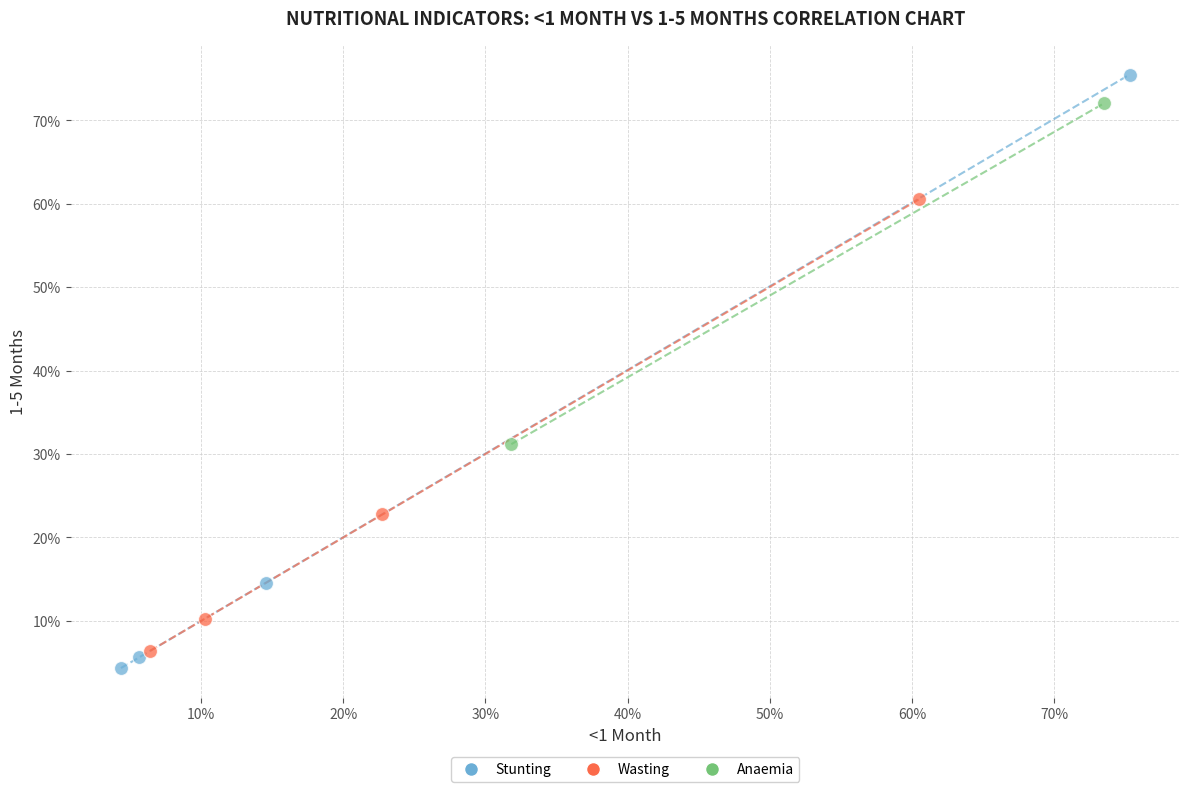

Which series has the largest Y range (max minus min)?

Stunting